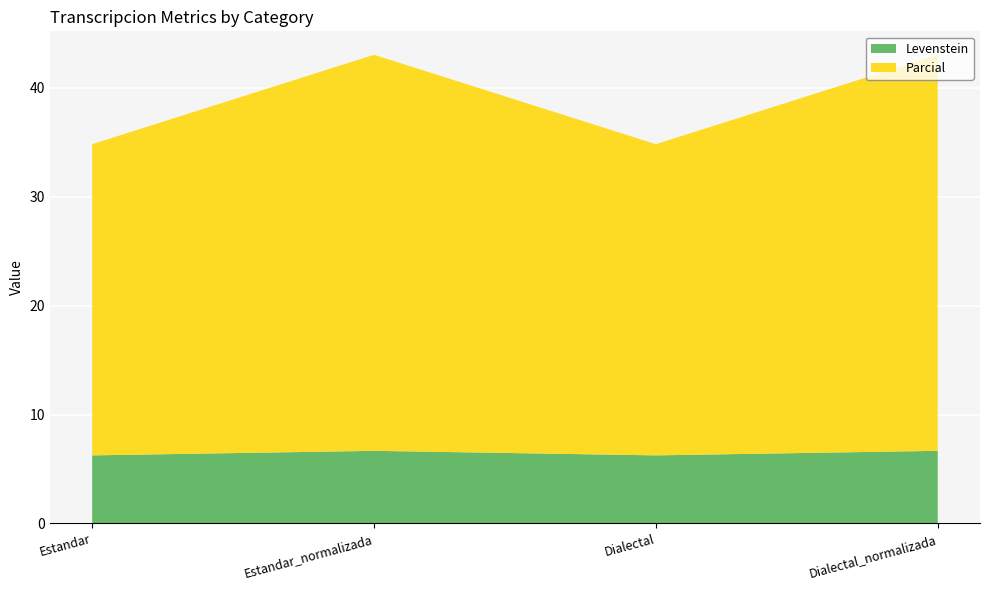

Reading left to right, transcribe all the data shown in this chart.

Levenstein: 6.2	6.7	6.2	6.7
Parcial: 28.6	36.4	28.6	36.4